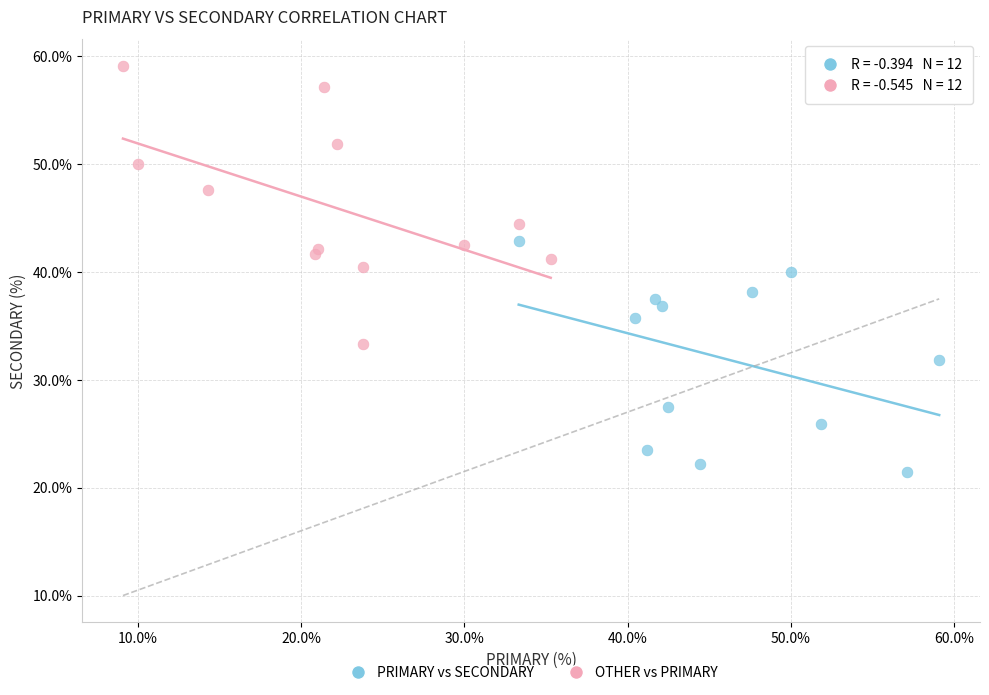

Which series contains the highest Y value?

OTHER vs PRIMARY